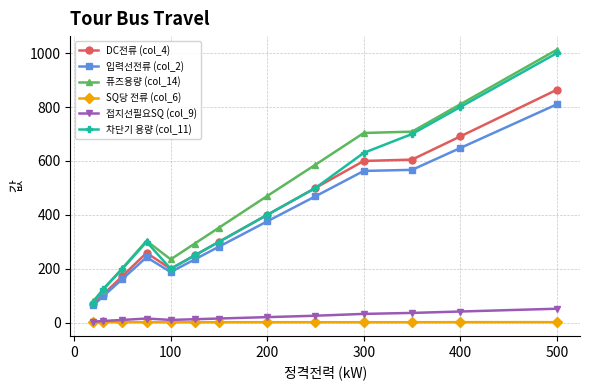

Which series has the widest spread of values?

퓨즈용량 (col_14)